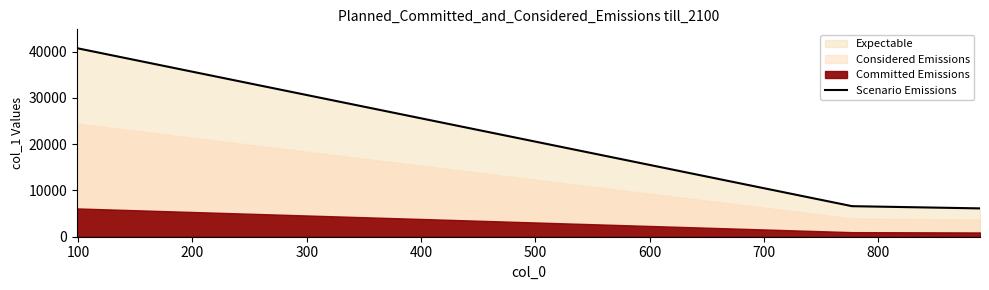

What is the difference between the maximum and minimum values?

34600